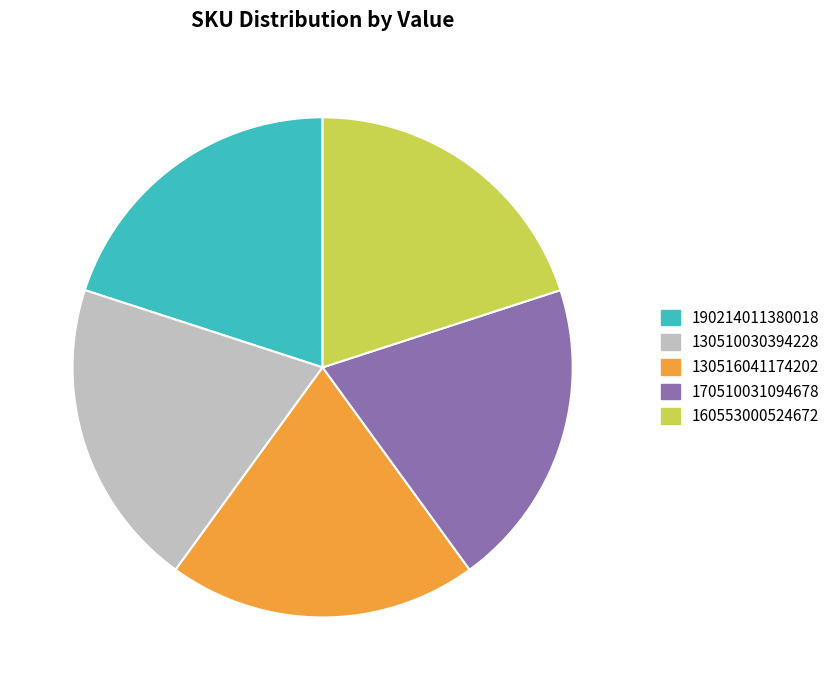

What is the ratio of the value at 130516041174202 to the value at 190214011380018?

1.0